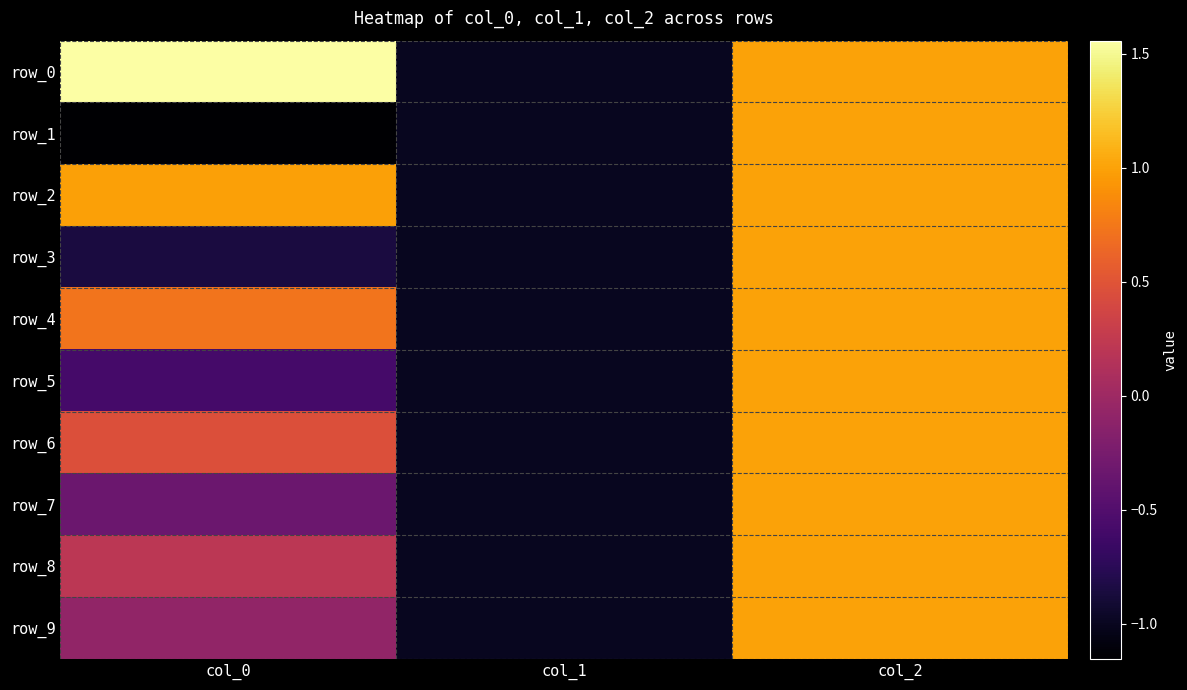

What is the total value across all series at col_2?

10.0